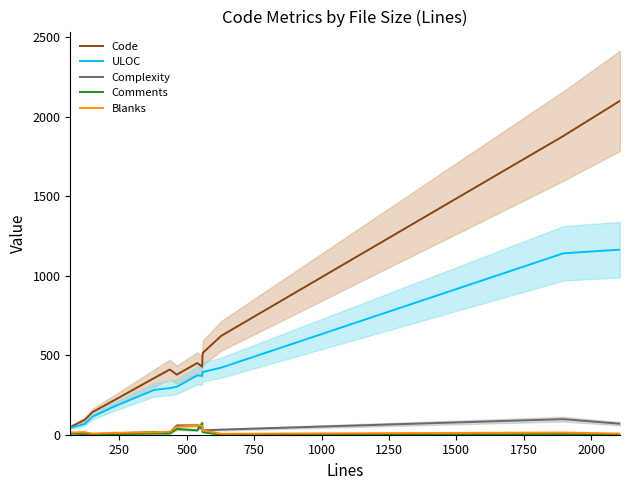

What is the highest value of the Complexity series?

98